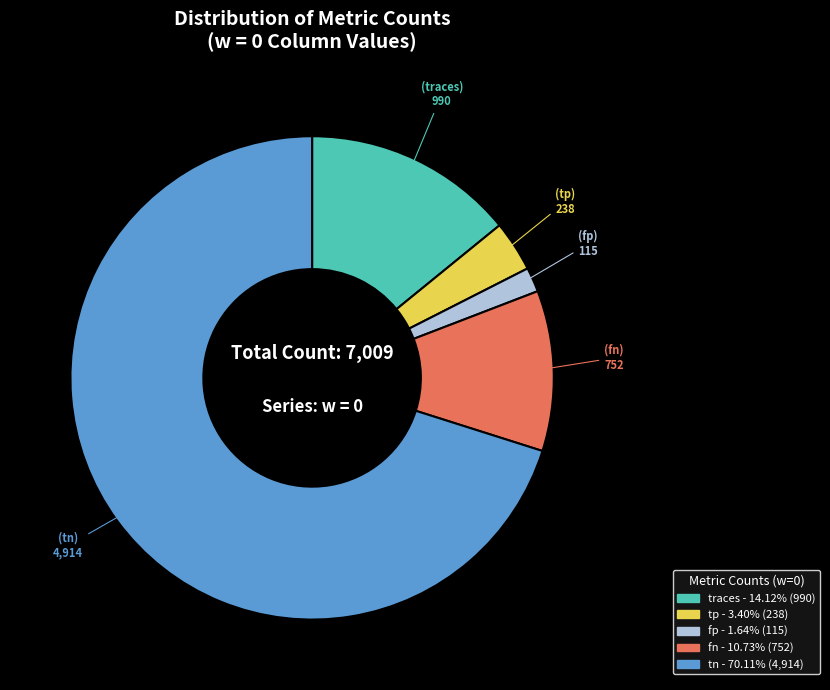

Is there a majority slice in this chart?

Yes